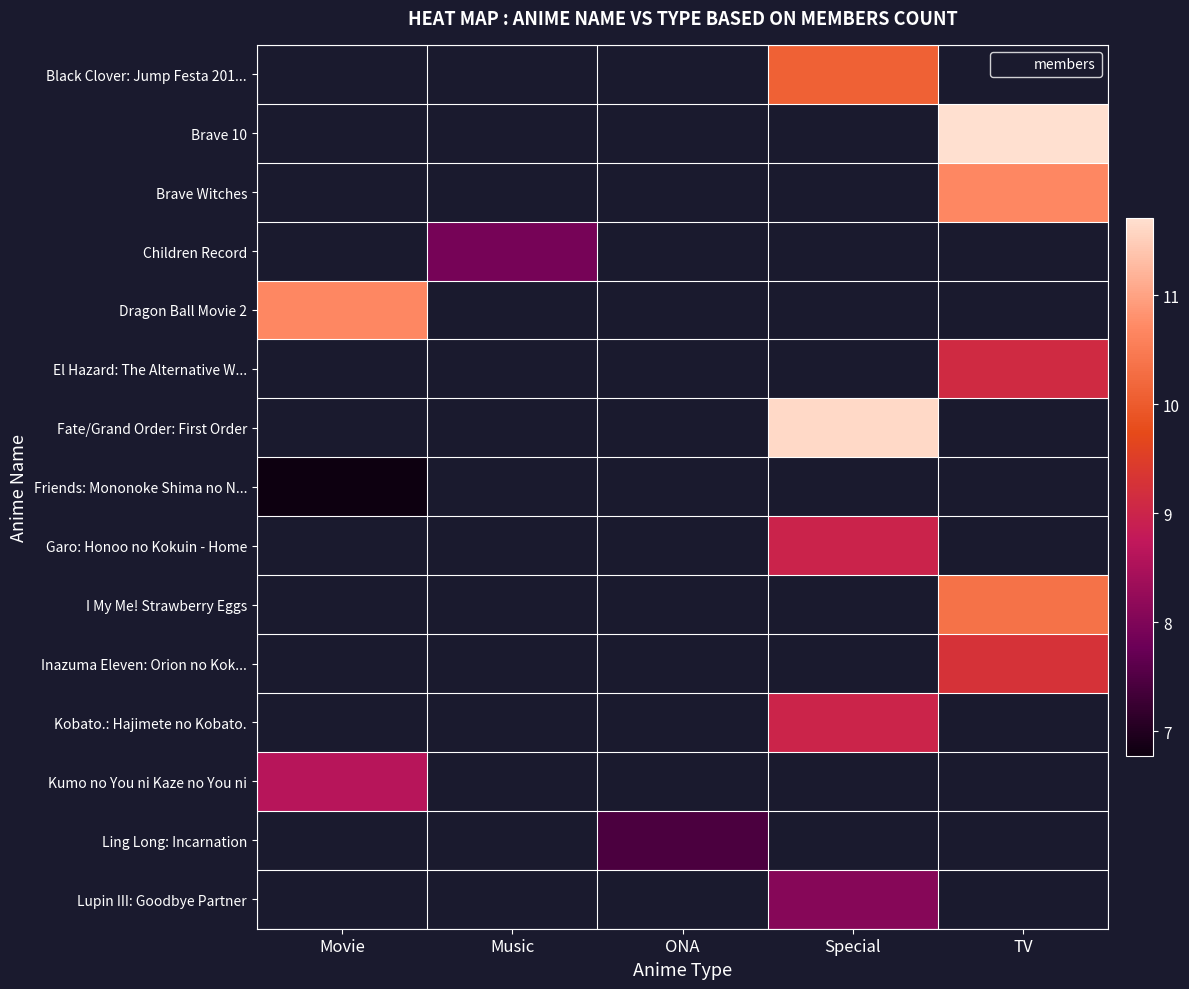

What is the minimum value for Friends: Mononoke Shima no N...?

6.8